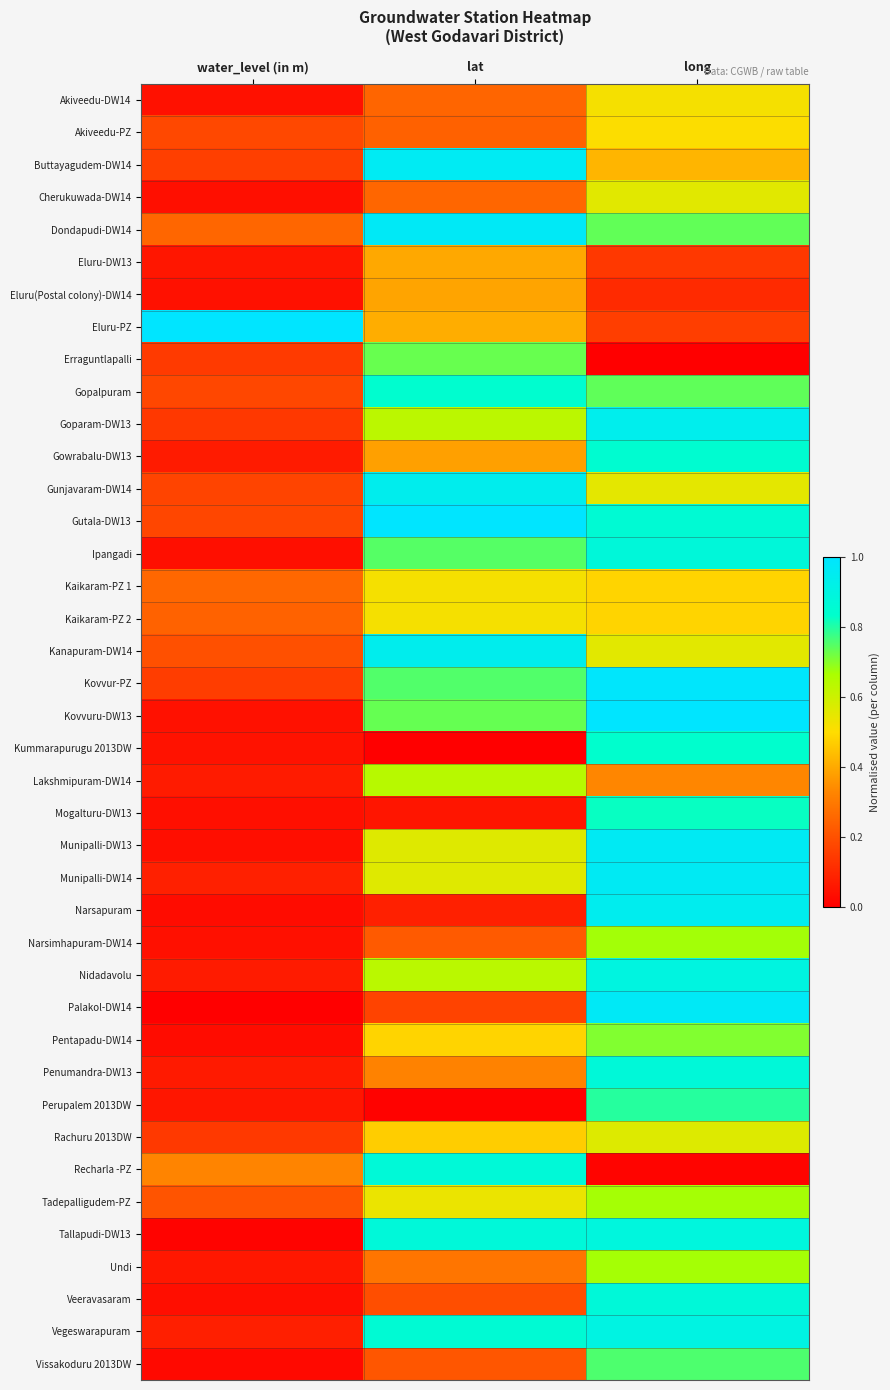

At how many categories does at least one series exceed 0?

3